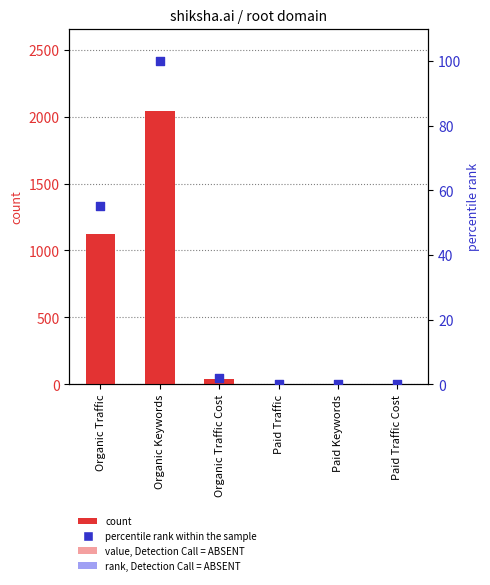

Which series has the largest total across all categories?

Summary (count)